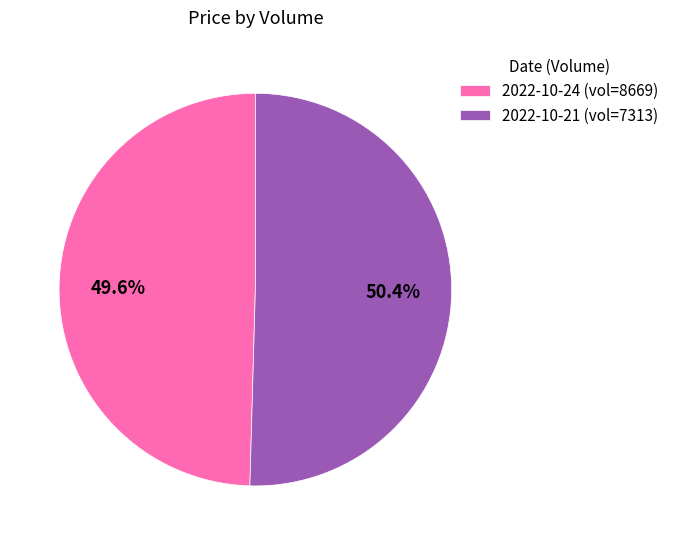

Which category has the biggest portion of the pie?

2022-10-21 (vol=7313)